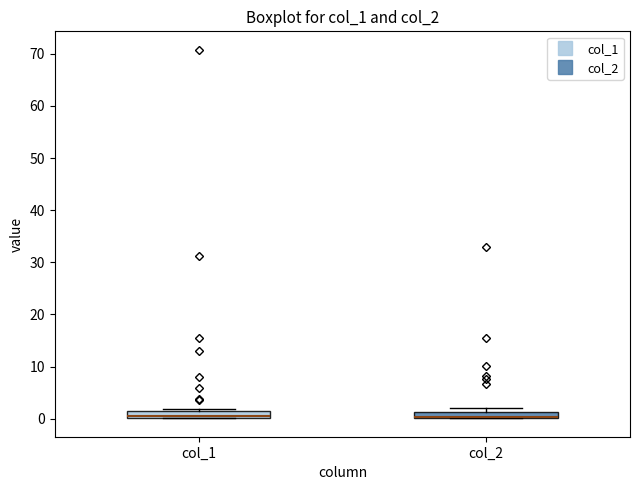

Where is the lower edge of the box for col_1 on the y-axis? The values are not printed on the chart, so give them approximately, as read against the axis.

0